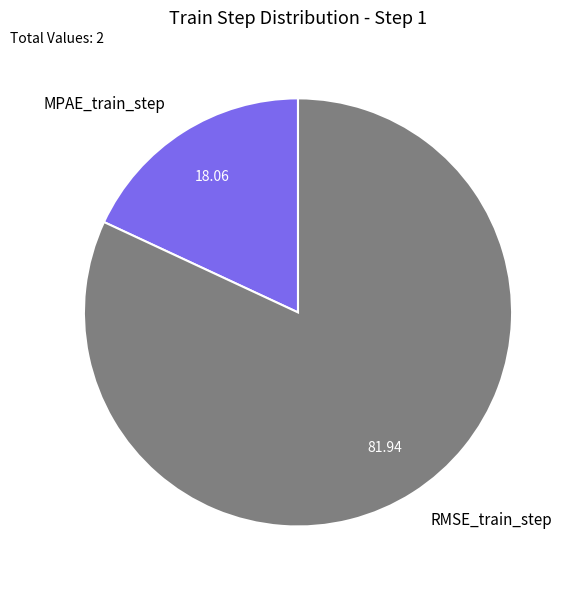

Combined, do MPAE_train_step and RMSE_train_step account for over 50%?

Yes